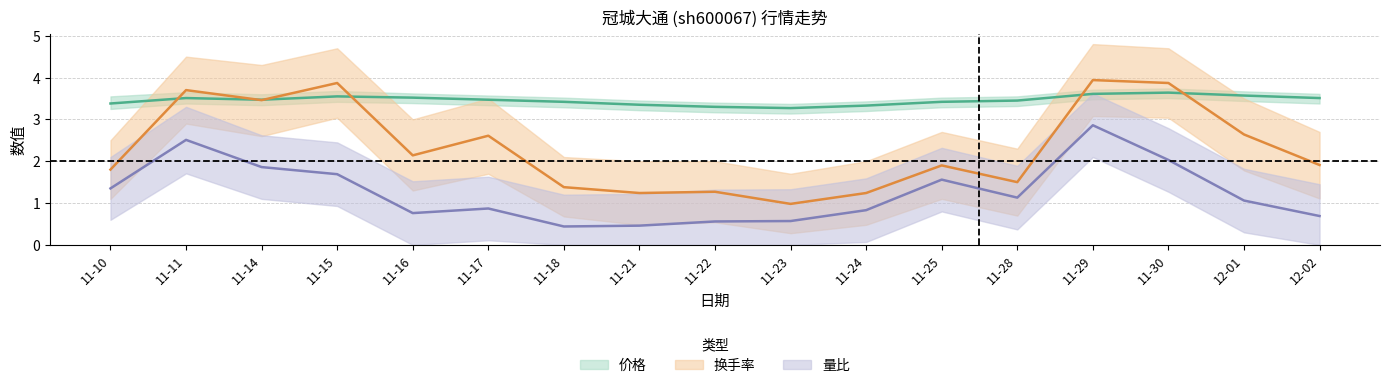

Reading left to right, extract all data points from this chart.

价格: 3.4	3.5	3.5	3.5	3.5	3.5	3.4	3.4	3.3	3.3	3.3	3.4	3.5	3.6	3.6	3.6	3.5
换手率: 1.8	3.7	3.5	3.9	2.1	2.6	1.4	1.2	1.3	1.0	1.2	1.9	1.5	3.9	3.9	2.6	1.9
量比: 1.4	2.5	1.9	1.7	0.8	0.9	0.4	0.5	0.6	0.6	0.8	1.6	1.1	2.9	2.0	1.1	0.7